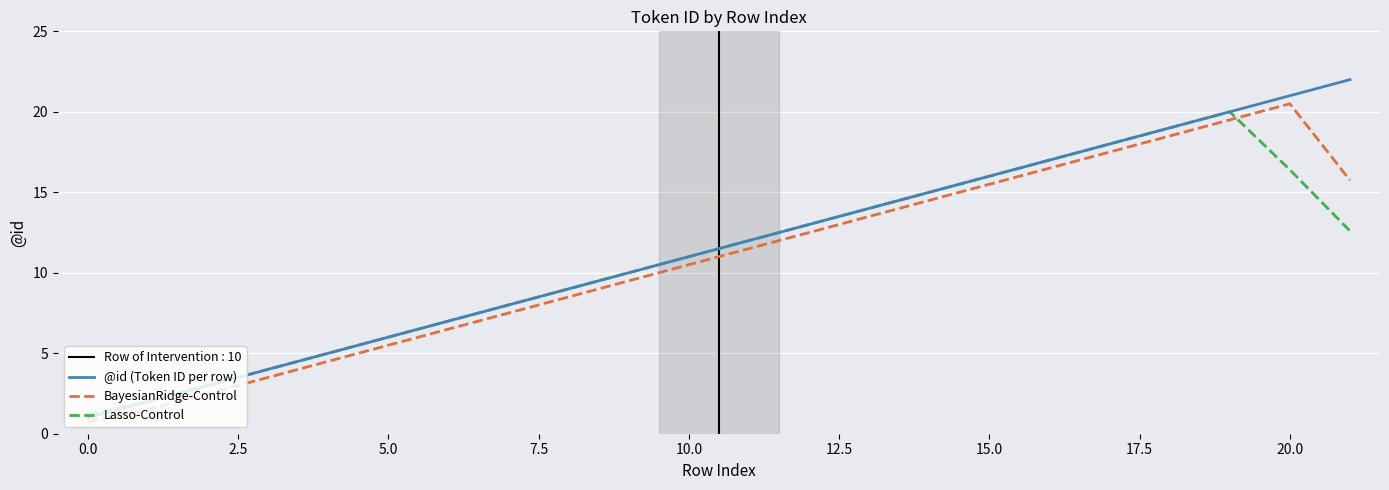

The BayesianRidge-Control series shows 4.2 at 20.0. True or false?

False